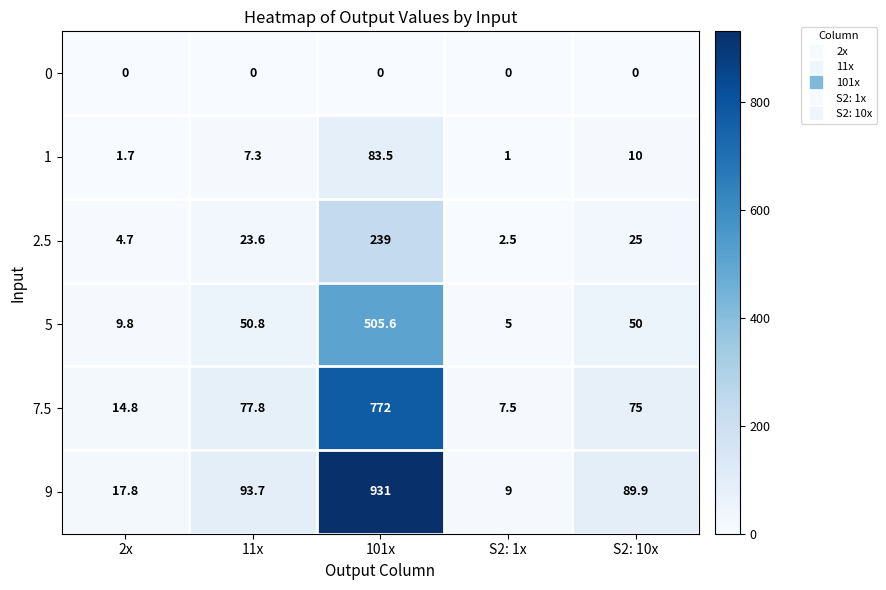

What is the difference between the 5 values at S2: 1x and 11x?

45.8